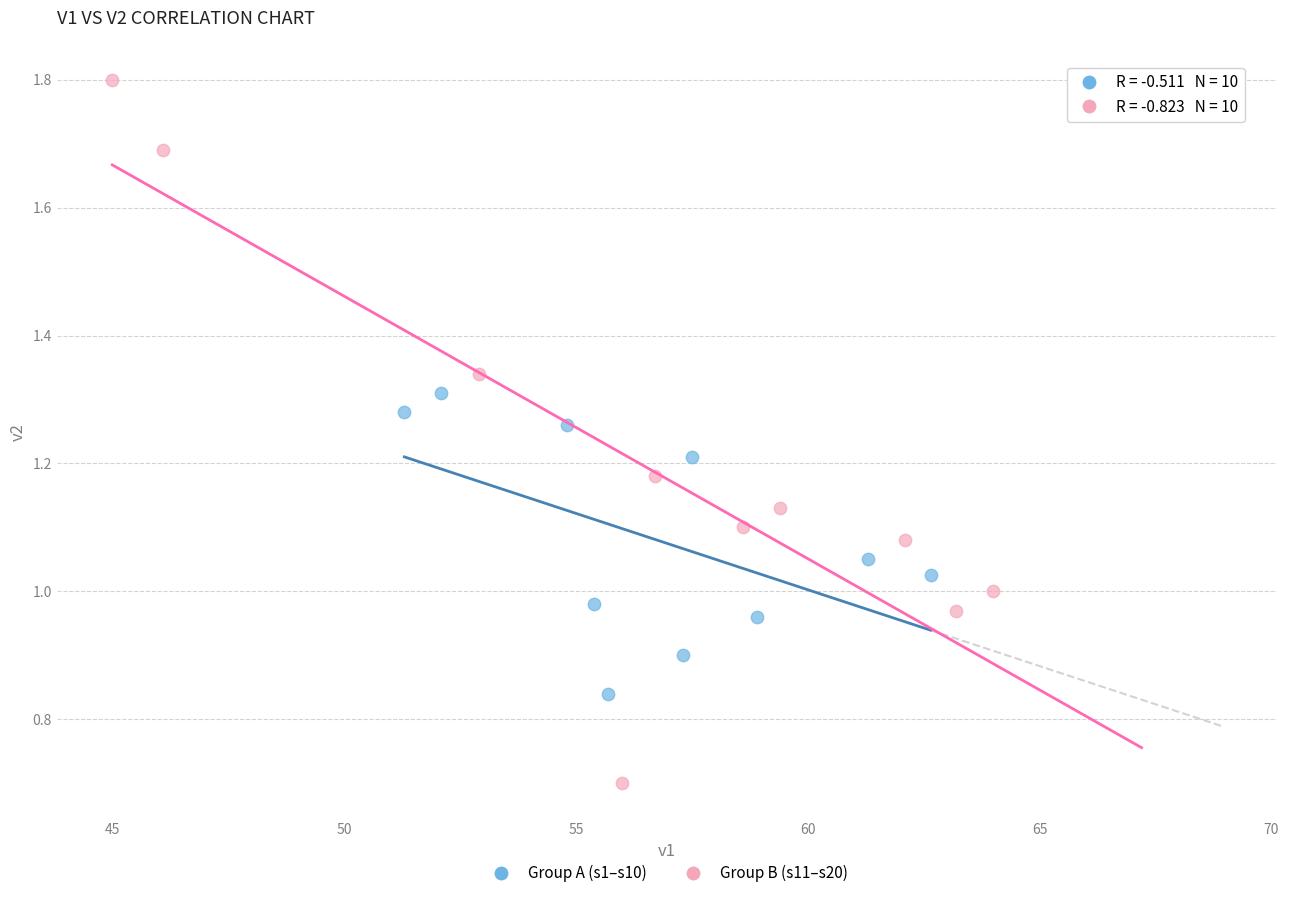

Which series has the largest Y range (max minus min)?

Group B (s11–s20)